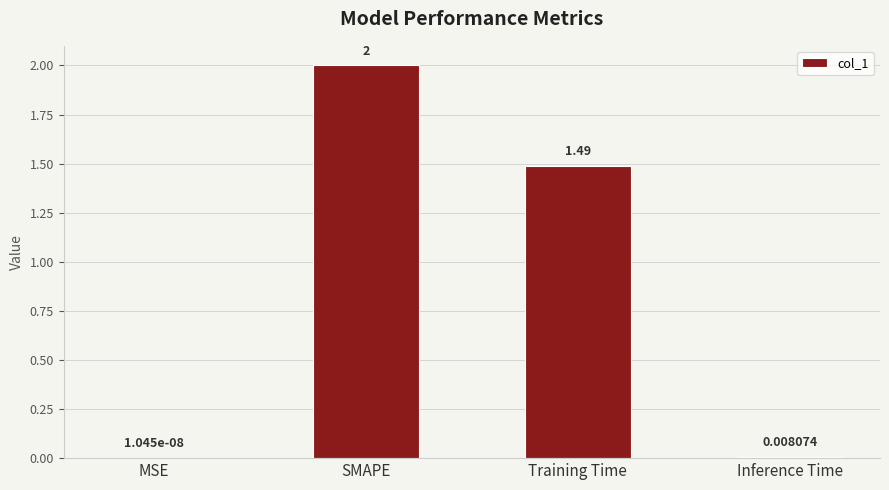

Which has a higher value, SMAPE or Inference Time?

SMAPE